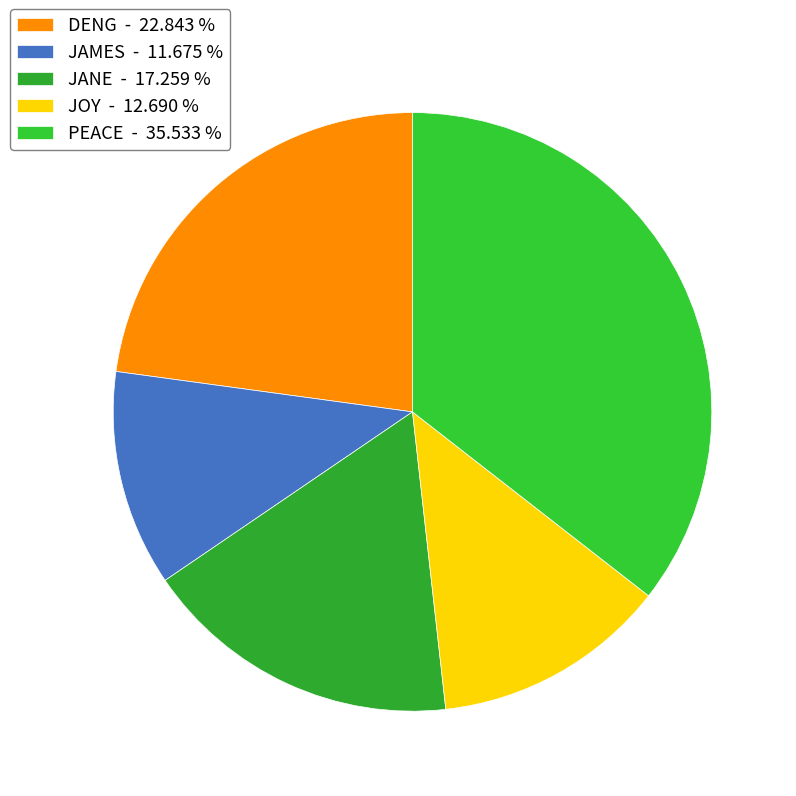

Is there a majority slice in this chart?

No